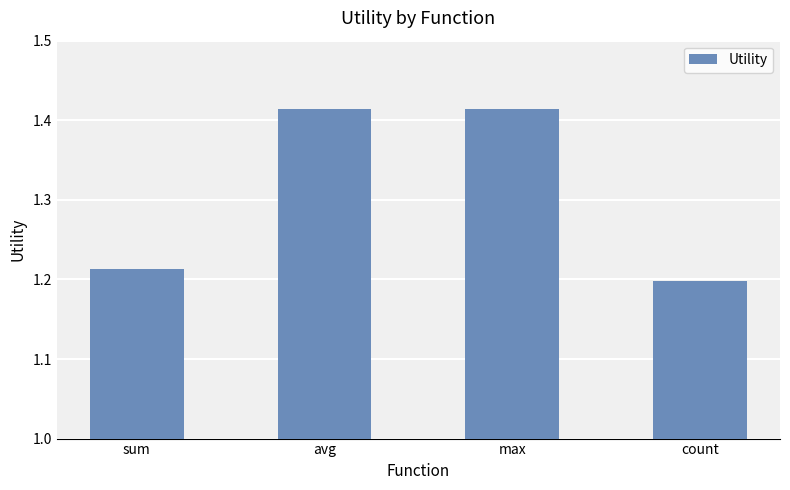

The value at sum is 1.2. True or false?

True